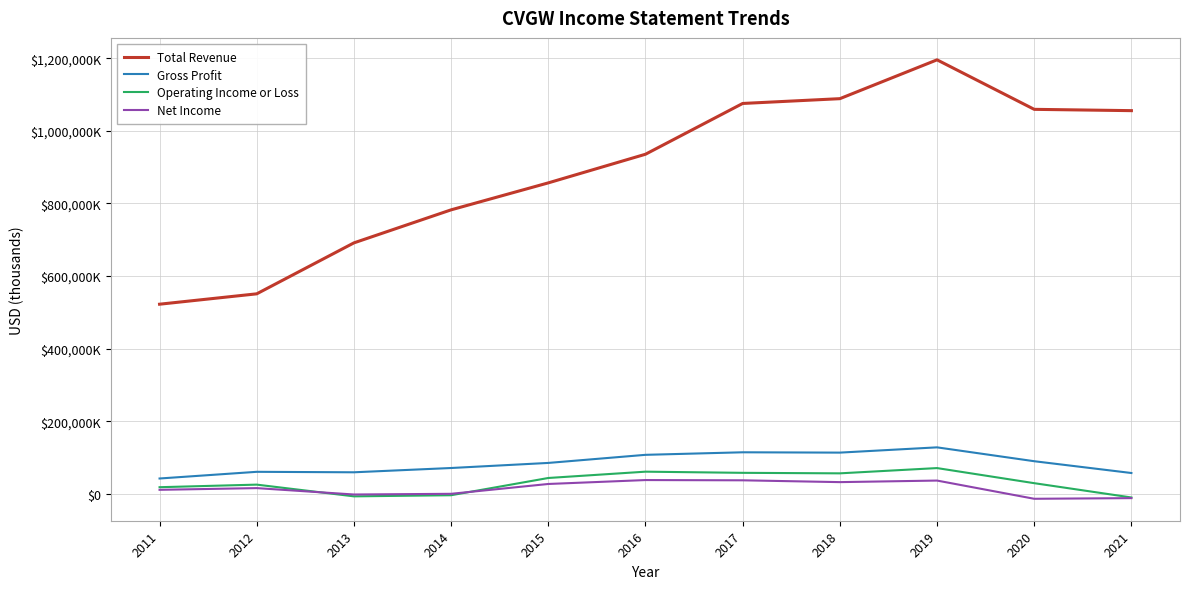

Which series has the largest total across all categories?

Total Revenue